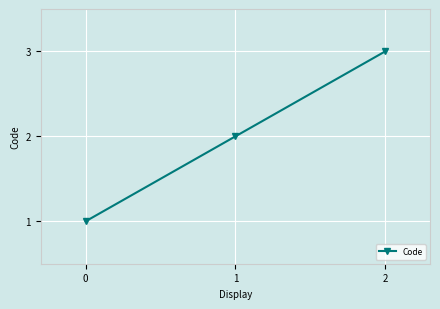

True or false: the data shows 5 at 2.

False